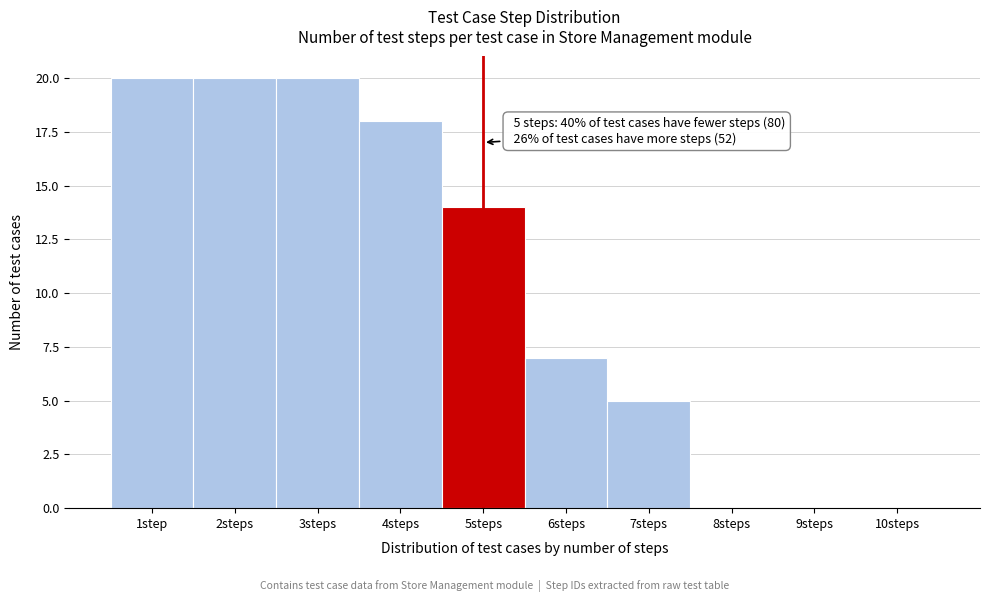

Reading left to right, transcribe all the data shown in this chart.

1step=20	2steps=20	3steps=20	4steps=18	5steps=14	6steps=7	7steps=5	8steps=0	9steps=0	10steps=0